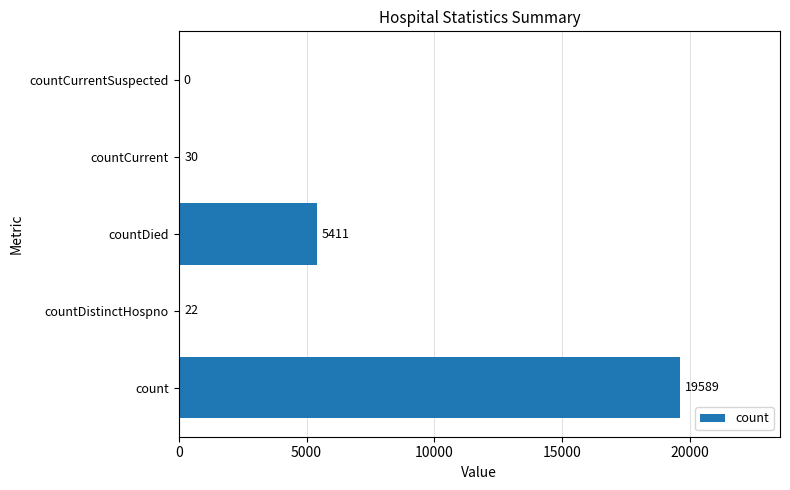

How many data points does each series have?

5